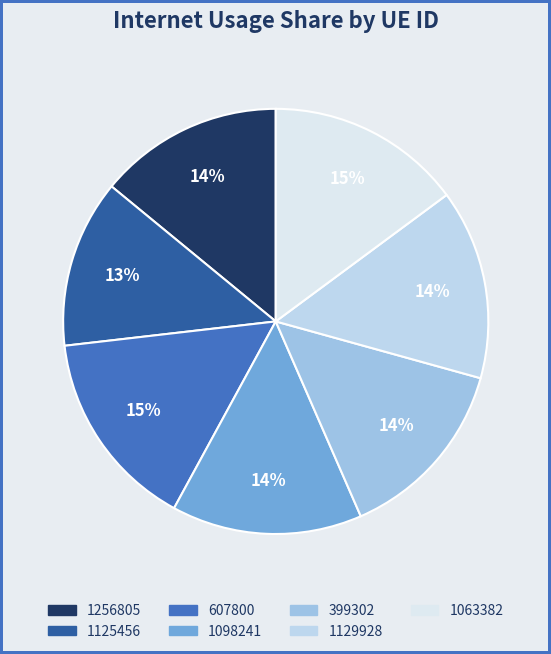

Which has a higher value, 1256805 or 1063382?

1063382